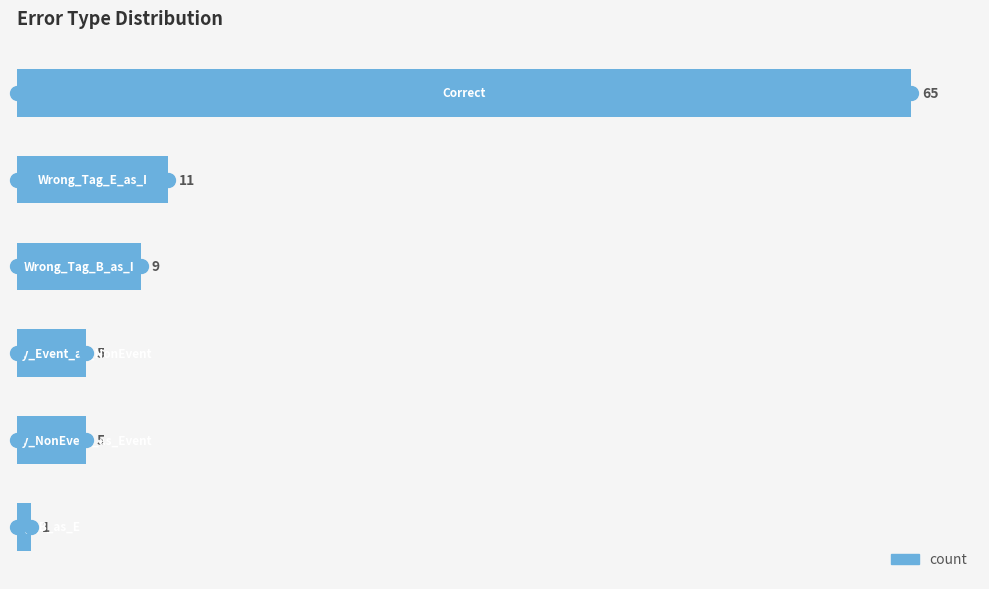

What is the difference between the maximum and minimum values?

64